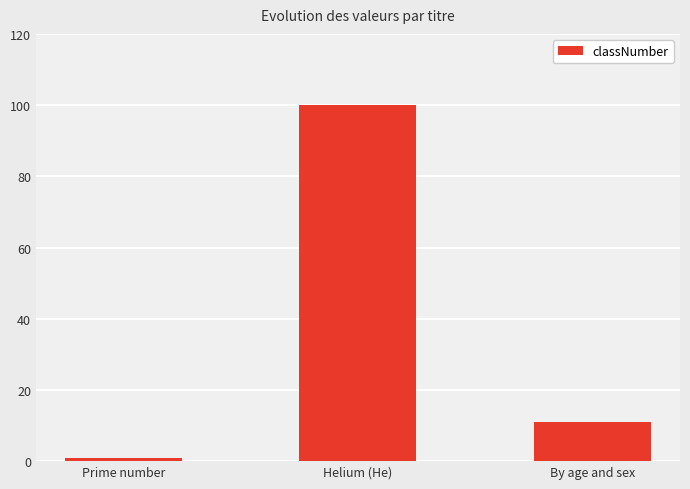

List the labels in order of value, smallest first.

Prime number, By age and sex, Helium (He)